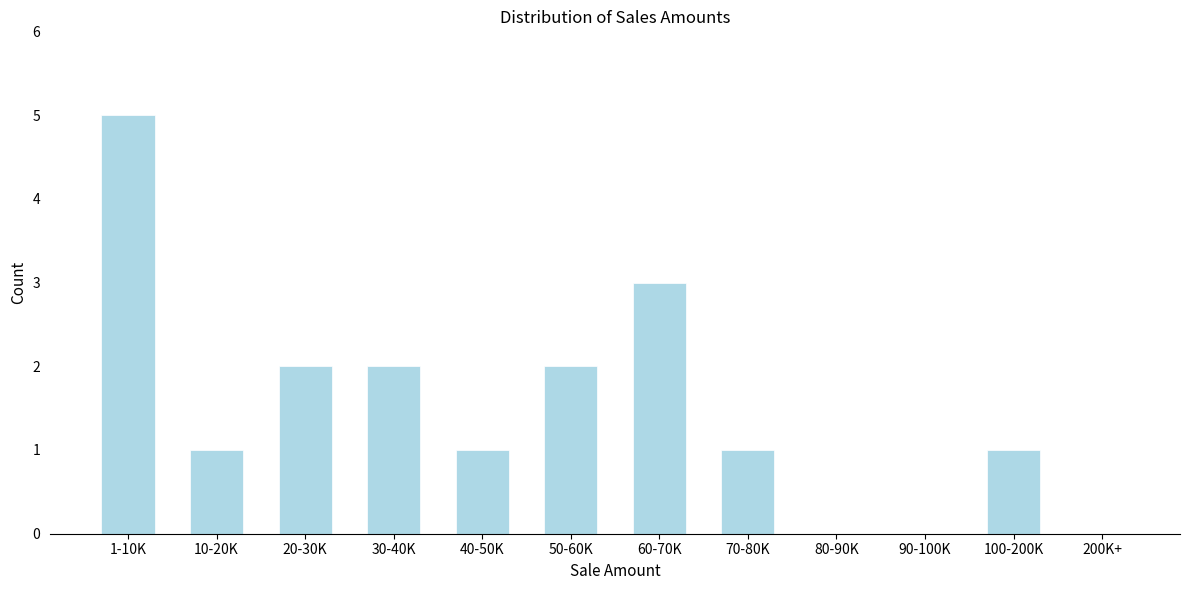

Reading left to right, transcribe all the data shown in this chart.

1-10K=5	10-20K=1	20-30K=2	30-40K=2	40-50K=1	50-60K=2	60-70K=3	70-80K=1	80-90K=0	90-100K=0	100-200K=1	200K+=0